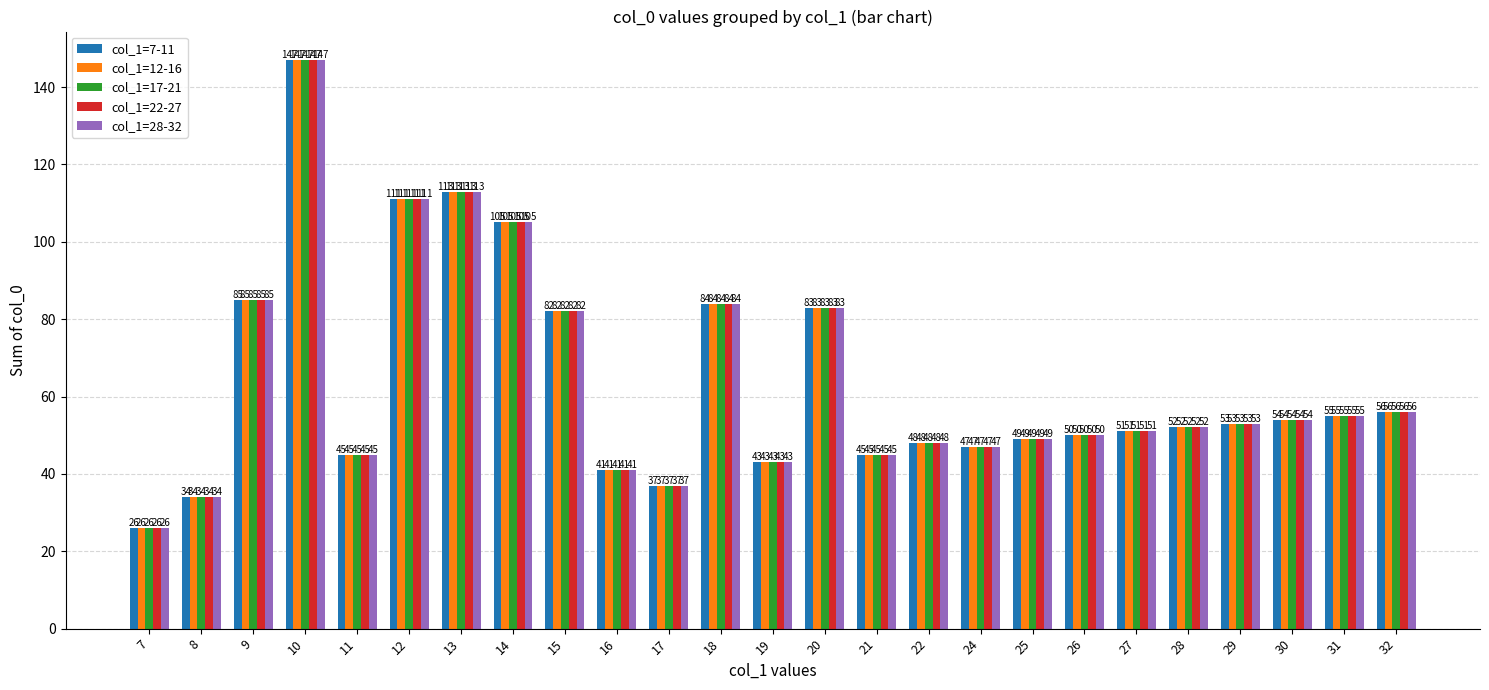

The col_1=17-21 series shows 100 at 10. True or false?

False